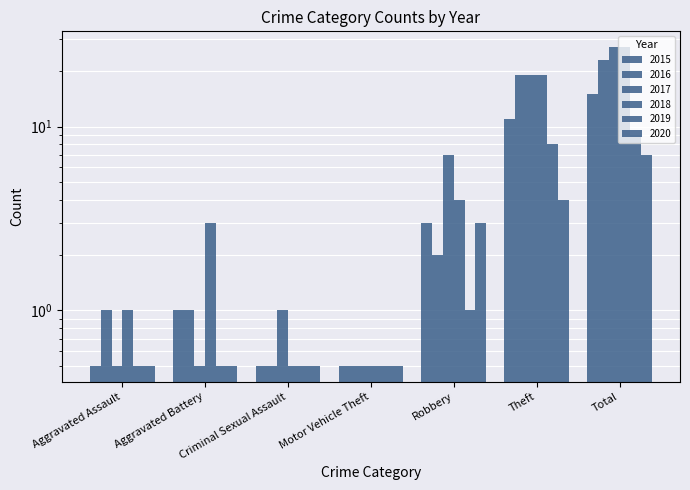

The 2016 series shows 2.0 at Robbery. True or false?

True